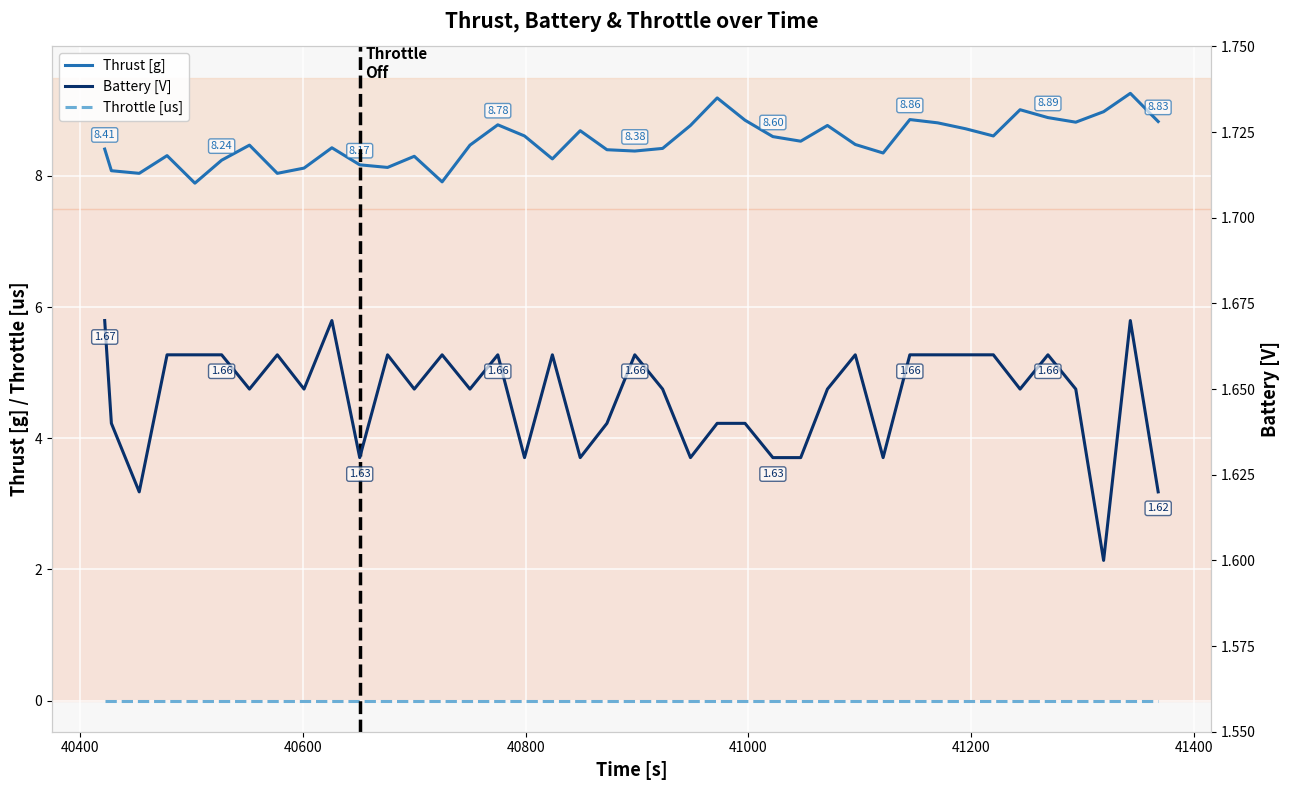

True or false: Thrust [g] and Throttle [us] cross at least once.

False